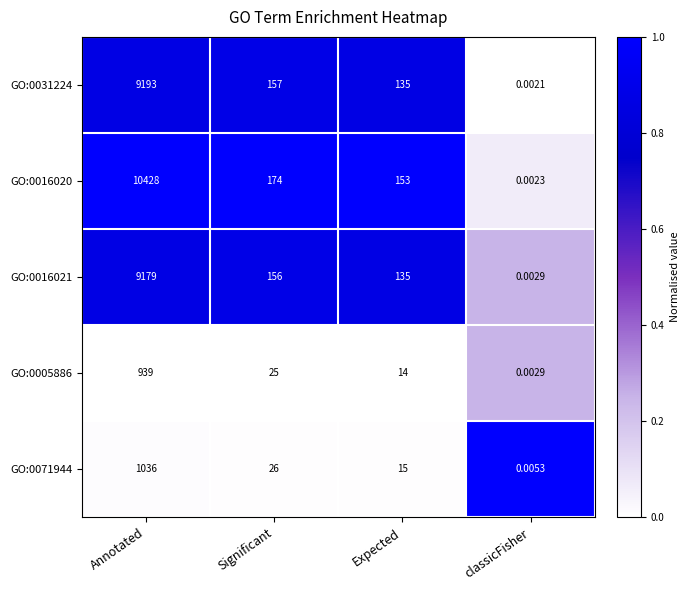

At which category is the sum across all series the highest?

Annotated